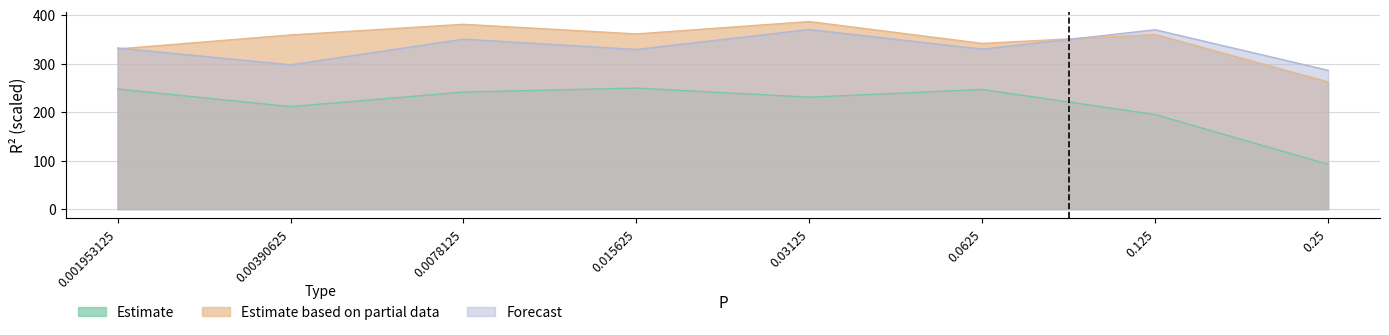

Rank the series at 0.03125 from lowest to highest value.

Estimate, Forecast, Estimate based on partial data